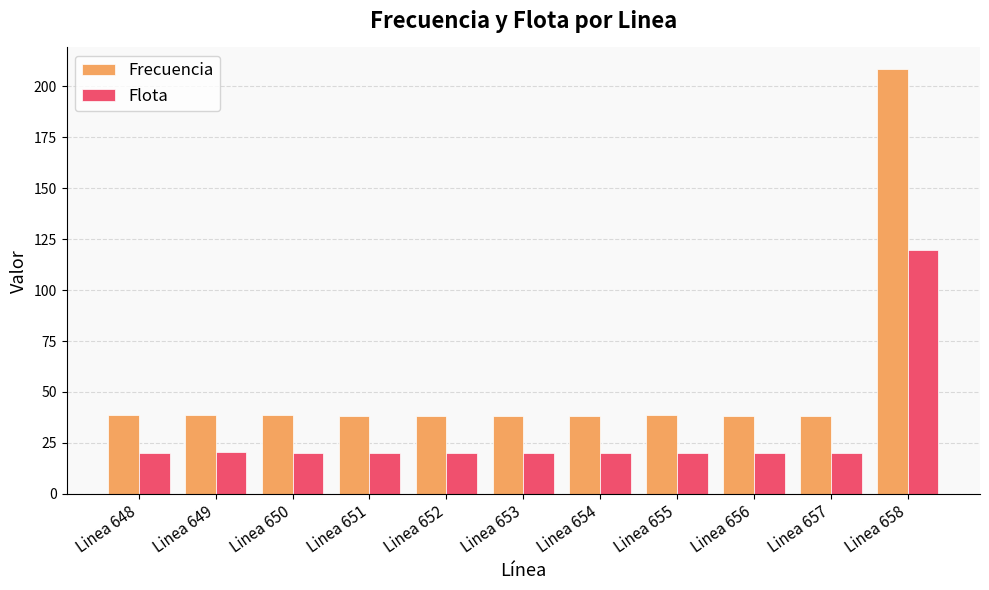

What is the difference between the second highest and minimum values in the Frecuencia series?

0.4